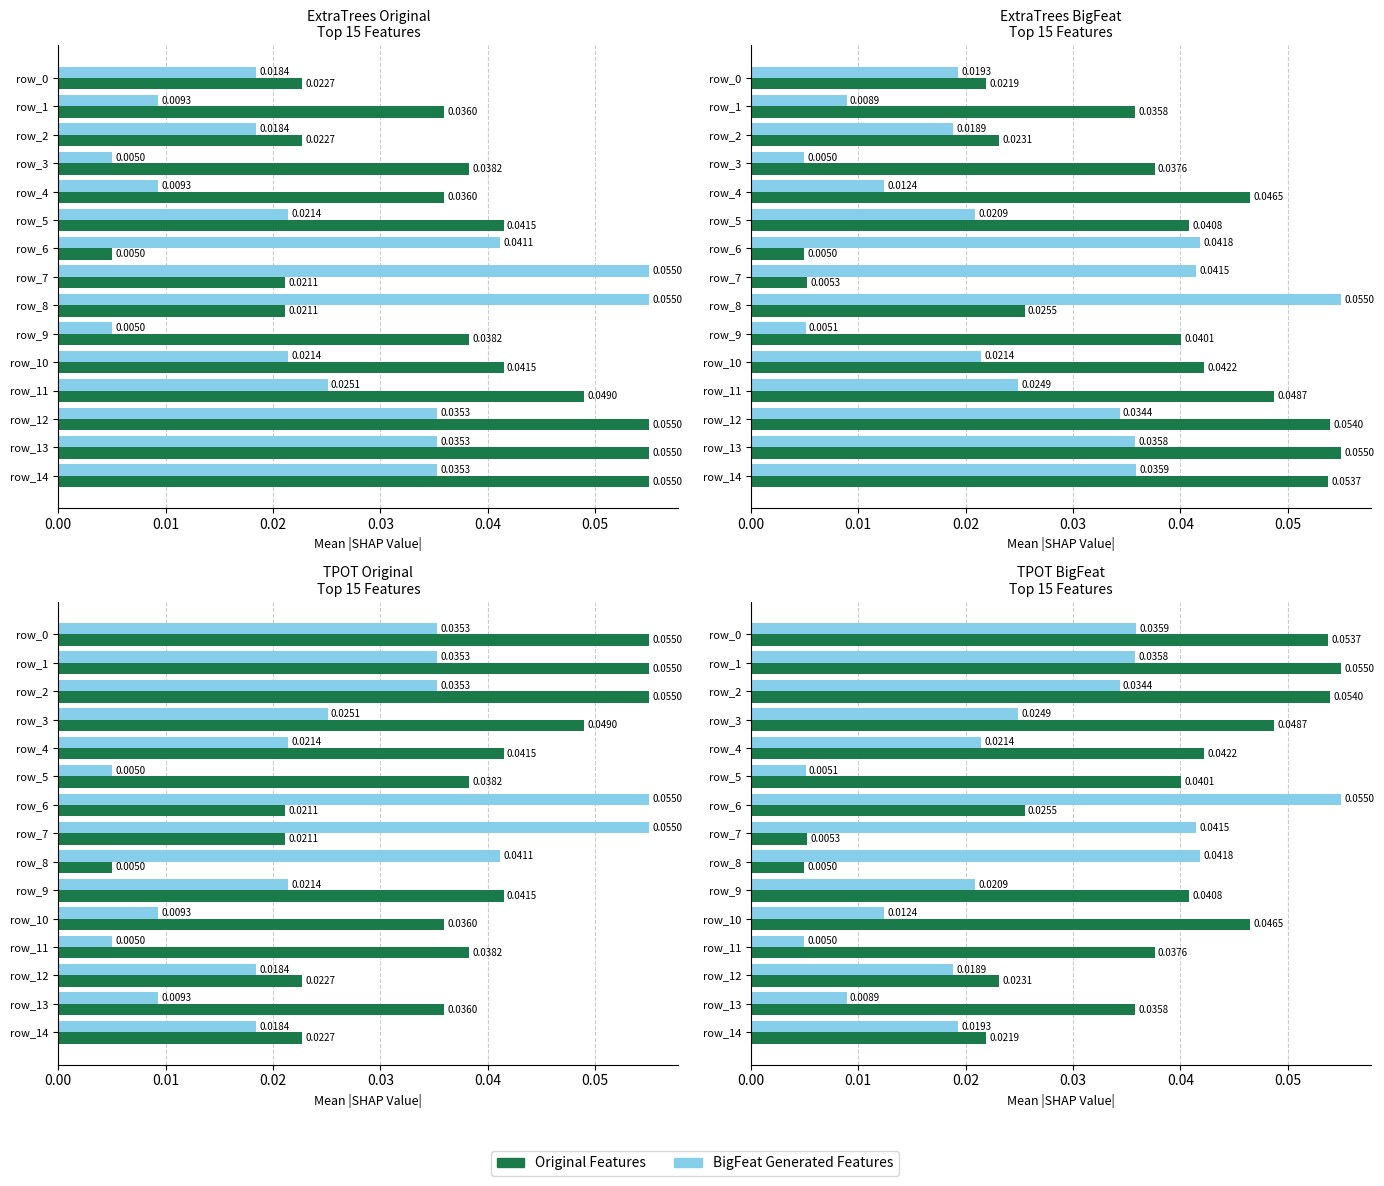

Which label corresponds to the smallest value in the chart?

8